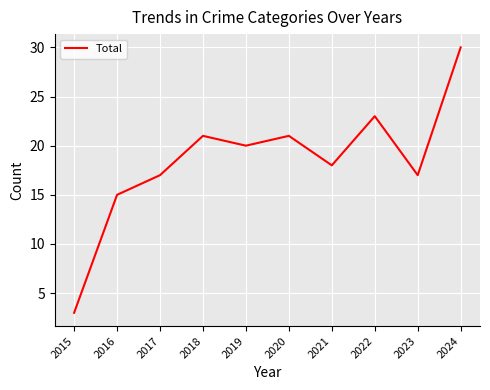

Does the chart have visible grid lines?

Yes